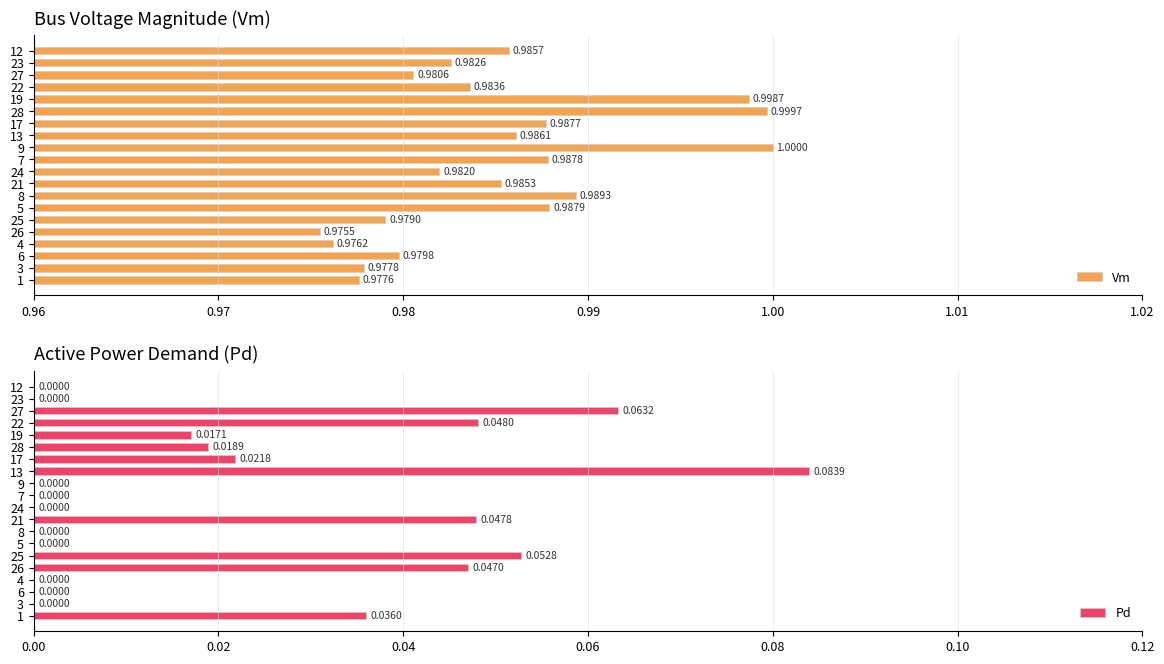

What is the difference between the maximum and second lowest values in the Pd series?

0.1